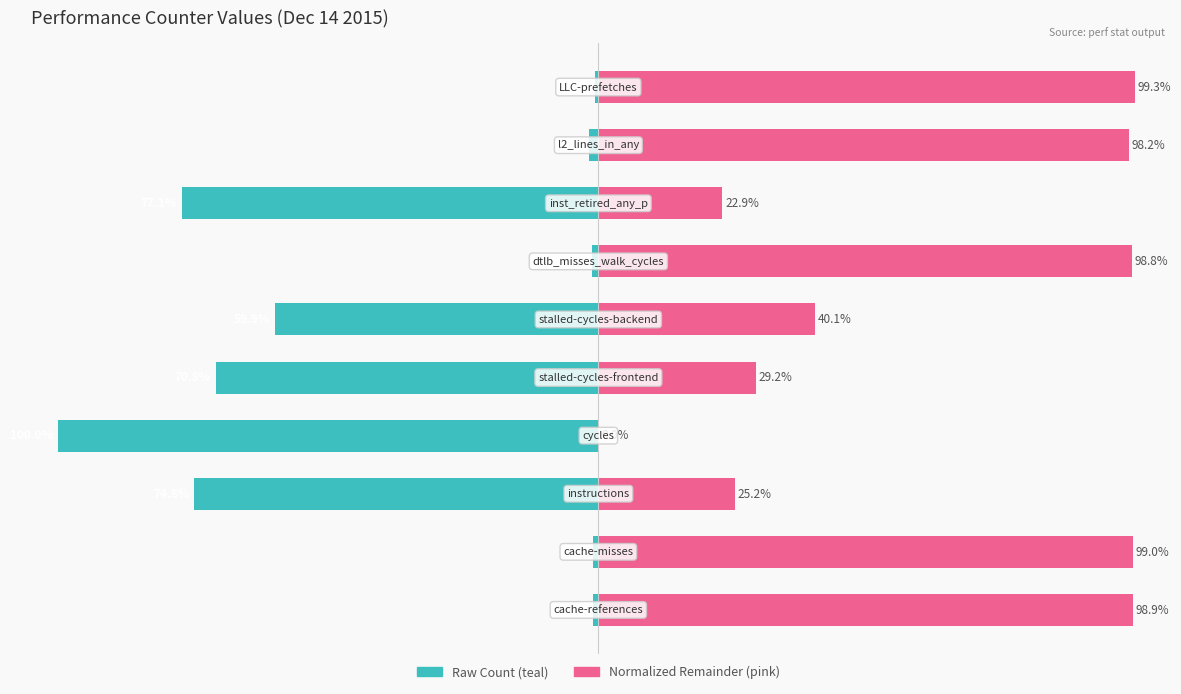

Reading right to left, list all the values displayed in this chart.

Raw Count: 100=-0.7	75=-1.8	50=-77.1	25=-1.2	0=-59.9	−25=-70.8	−50=-100.0	−75=-74.8	−100=-1.0	−125=-1.1
Normalized Remainder: 100=99.3	75=98.2	50=22.9	25=98.8	0=40.1	−25=29.2	−50=0.0	−75=25.2	−100=99.0	−125=98.9